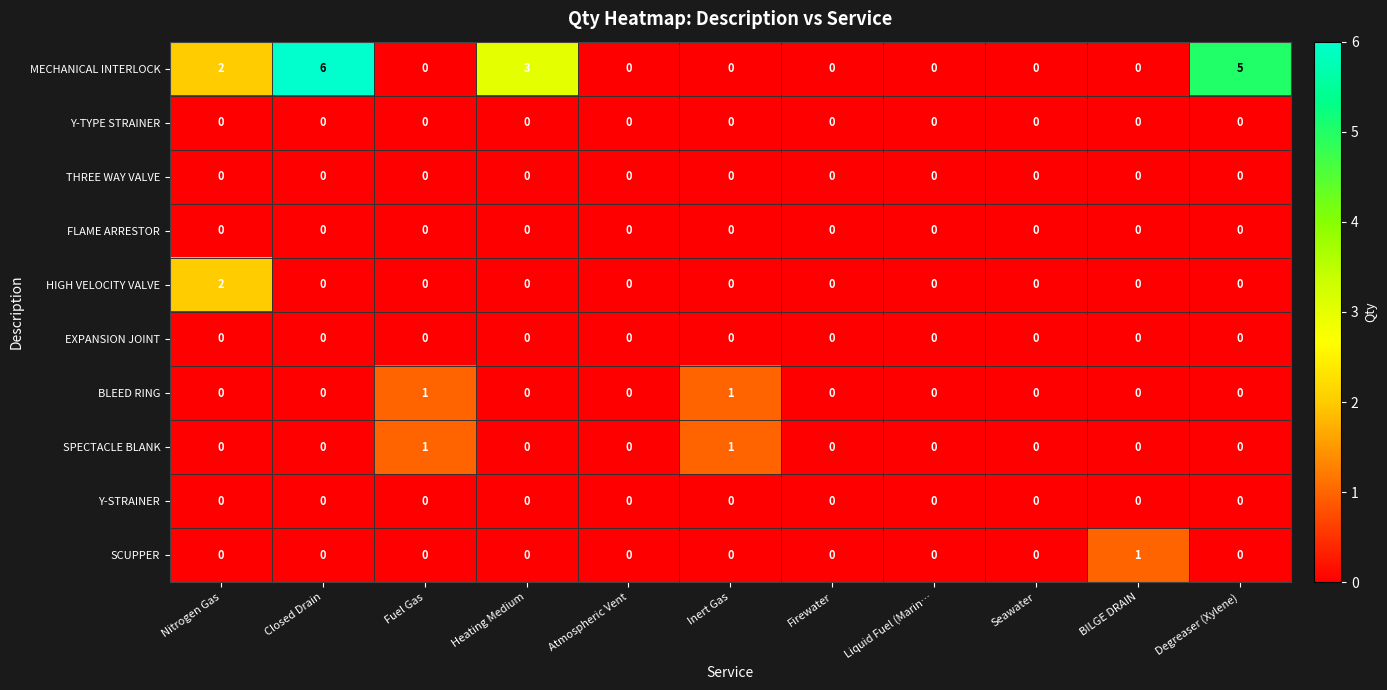

Count the BLEED RING values in the range 0 to 1.

11